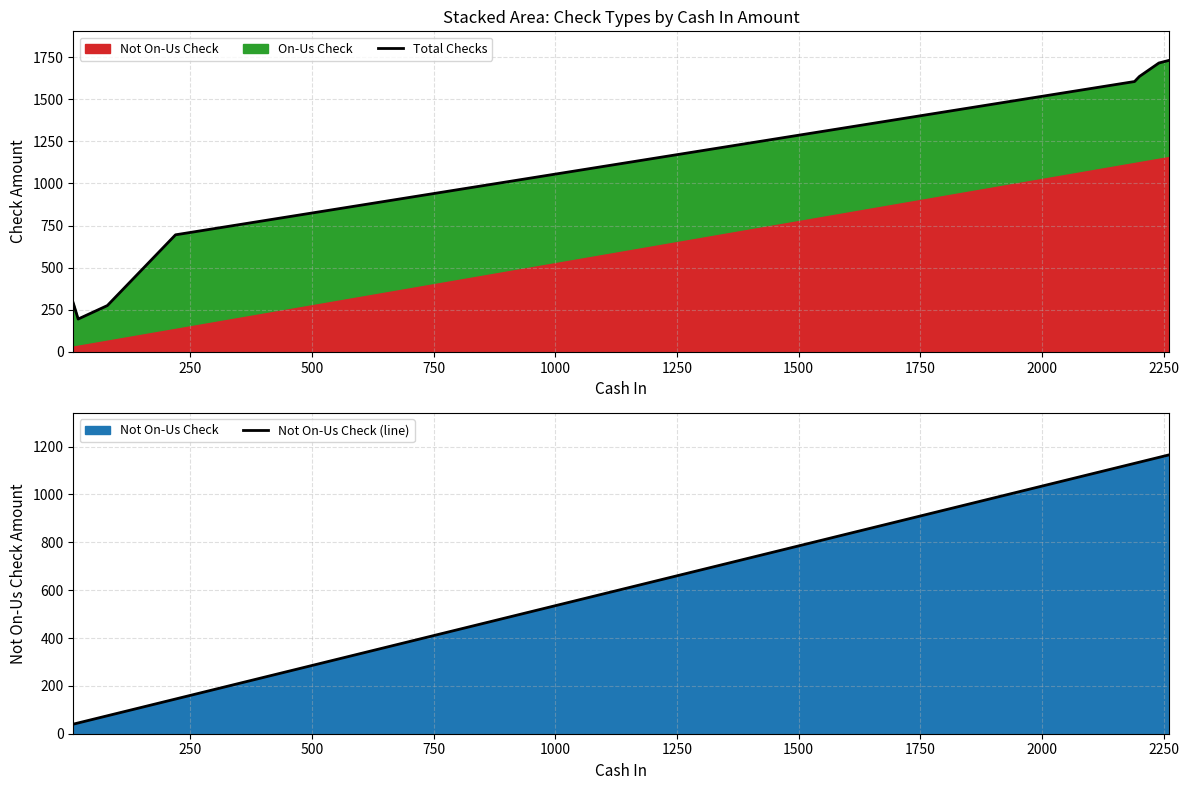

What is the difference between the second highest and second lowest values in the Not On-Us Check (line) series?

1110